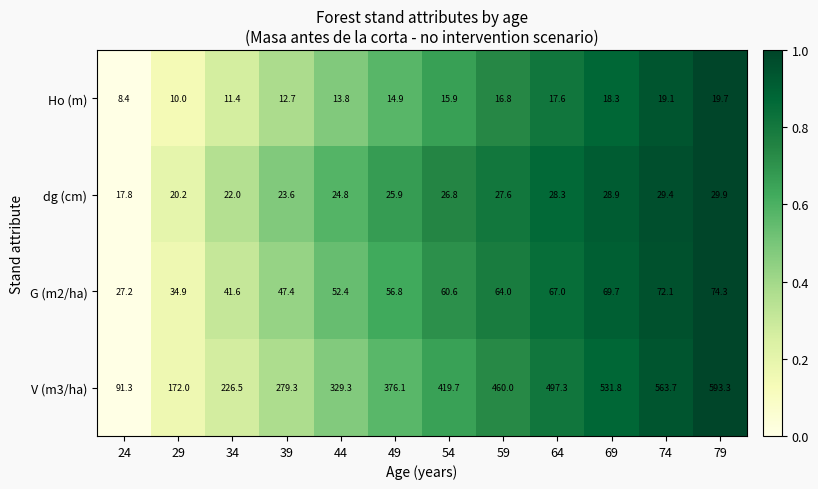

Rank the series by their maximum value, from lowest to highest.

Ho (m), dg (cm), G (m2/ha), V (m3/ha)